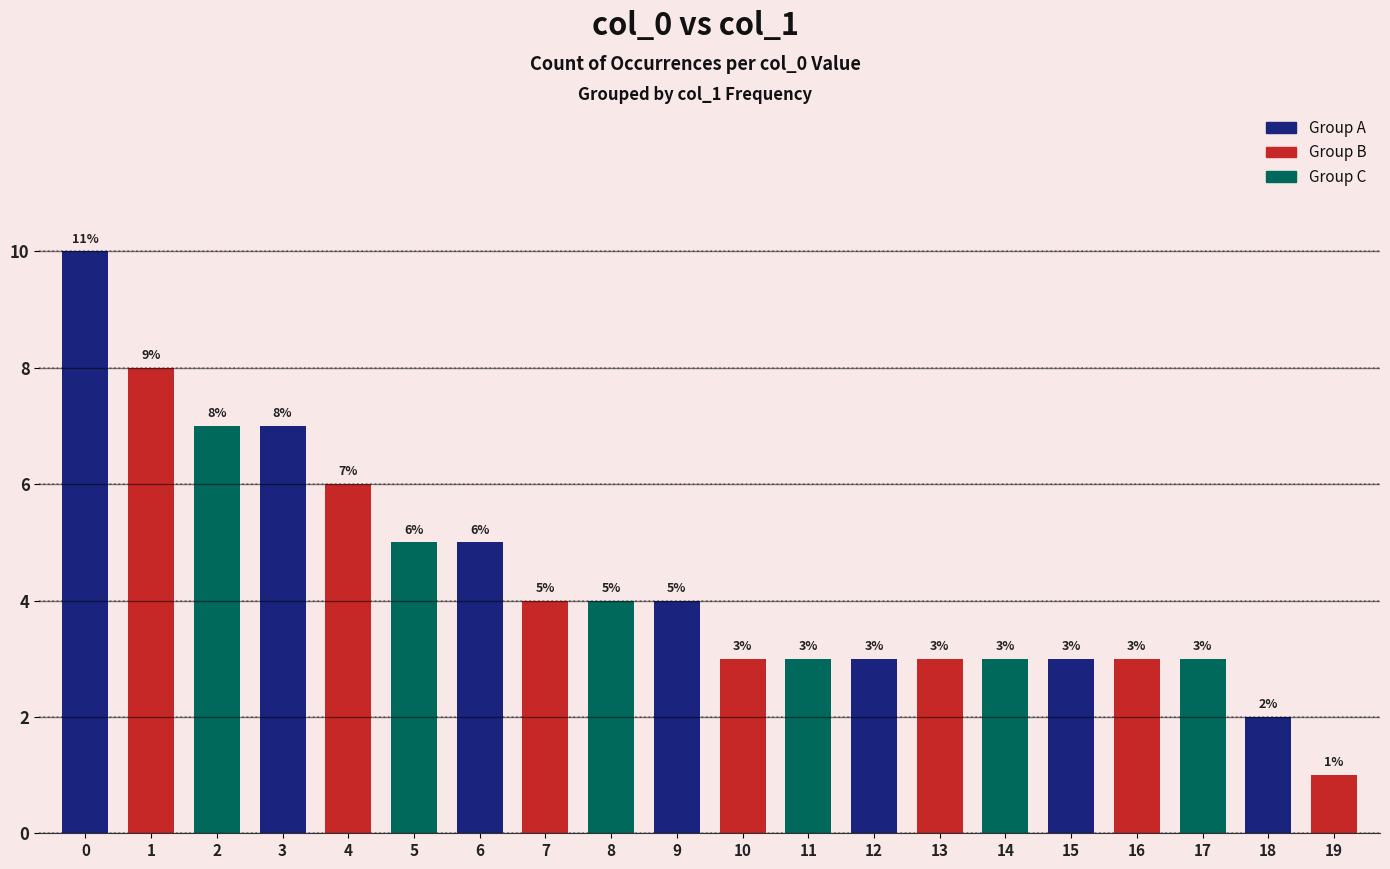

True or false: the data shows 7 at 0.

False